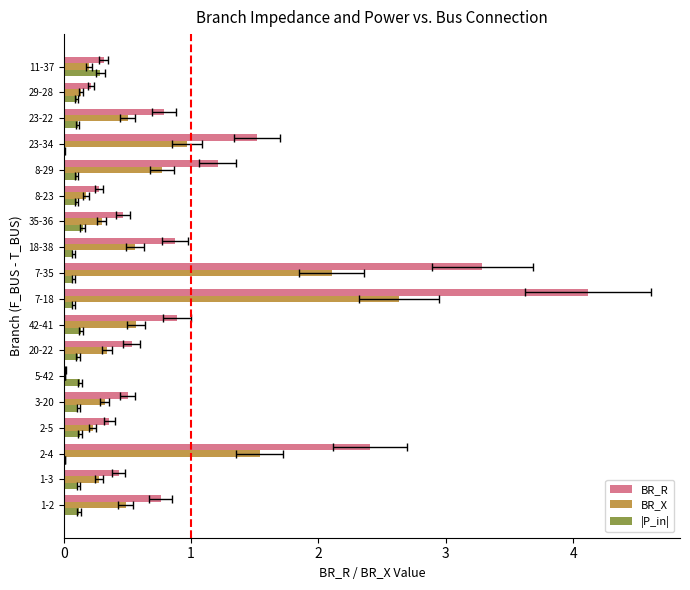

Reading left to right, extract all data points from this chart.

BR_R: 0.8	0.4	2.4	0.4	0.5	0.0	0.5	0.9	4.1	3.3	0.9	0.5	0.3	1.2	1.5	0.8	0.2	0.3
BR_X: 0.5	0.3	1.5	0.2	0.3	0.0	0.3	0.6	2.6	2.1	0.6	0.3	0.2	0.8	1.0	0.5	0.1	0.2
|P_in|: 0.1	0.1	0.0	0.1	0.1	0.1	0.1	0.1	0.1	0.1	0.1	0.2	0.1	0.1	0.0	0.1	0.1	0.3